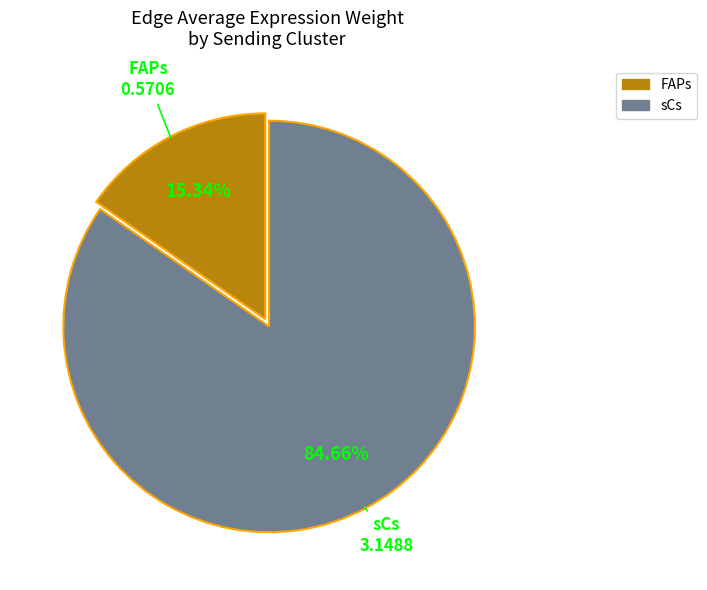

Which category has the biggest portion of the pie?

sCs